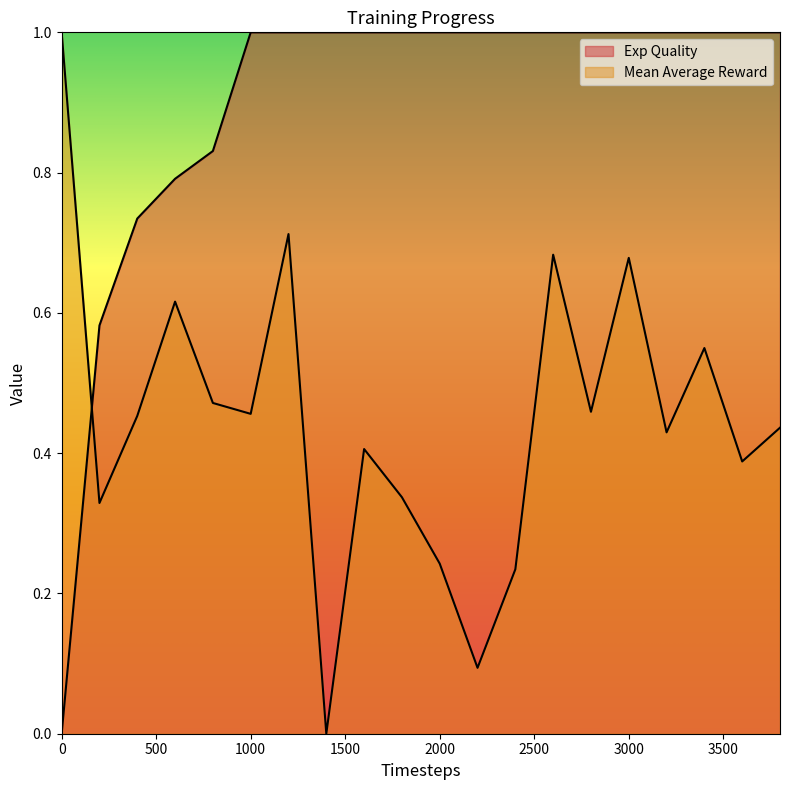

Rank the series at 1000 from highest to lowest value.

Exp Quality, Mean Average Reward